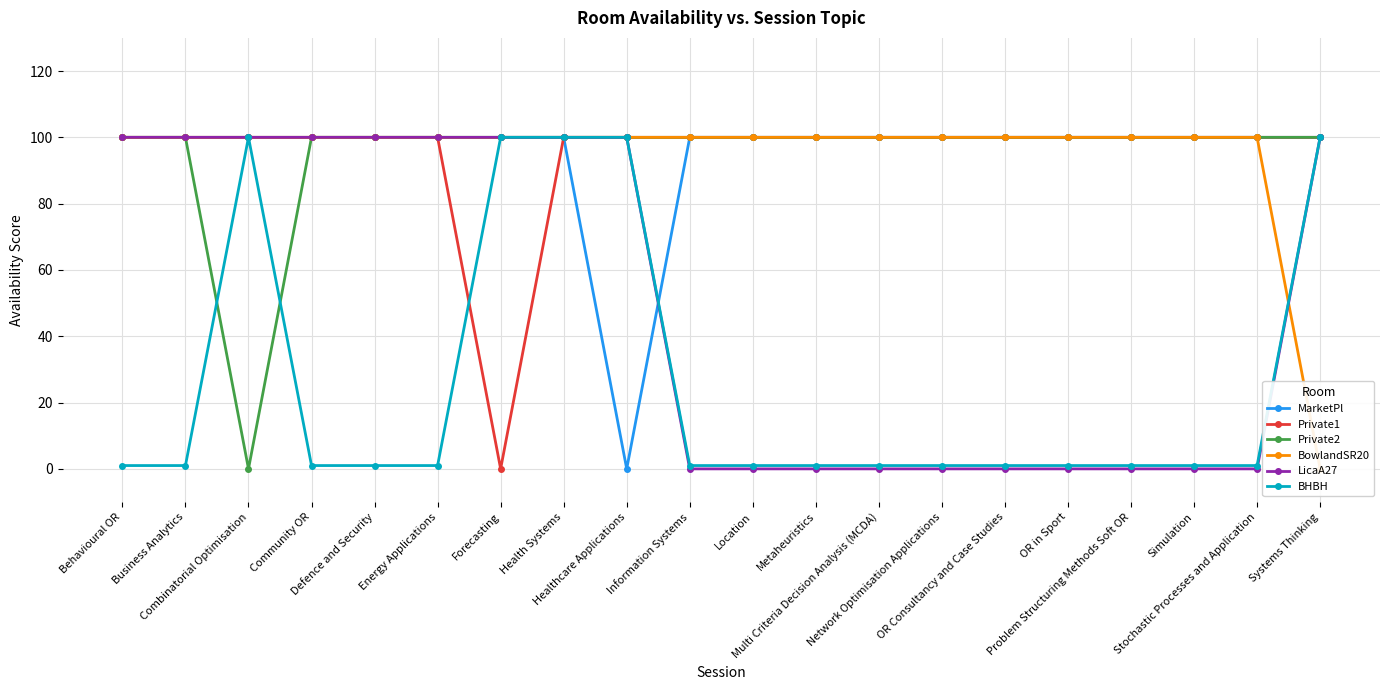

At which label is MarketPl closest to 50?

Behavioural OR